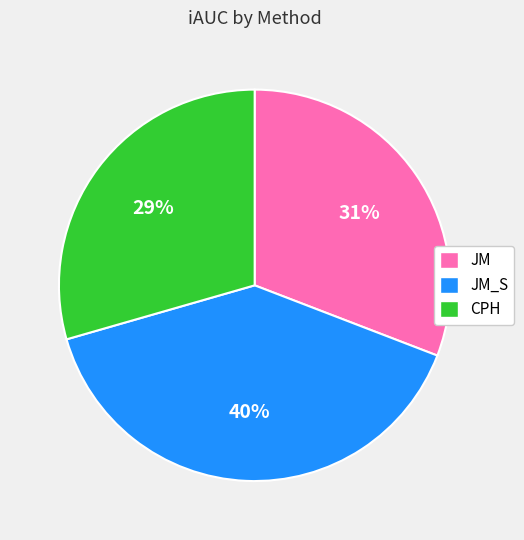

The JM_S slice represents 28% of the pie. True or false?

False